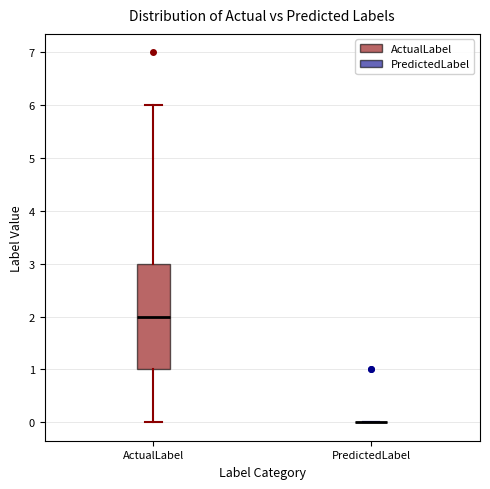

Reading left to right, read every box against the y-axis: the position of its median line, the range the box covers, and the ends of its whiskers. The values are not printed on the chart, so give them approximately, as read against the axis.

ActualLabel: median 2, box 1 to 3, whiskers 0 to 6
PredictedLabel: box collapsed to a line at 0, whiskers 0 to 0